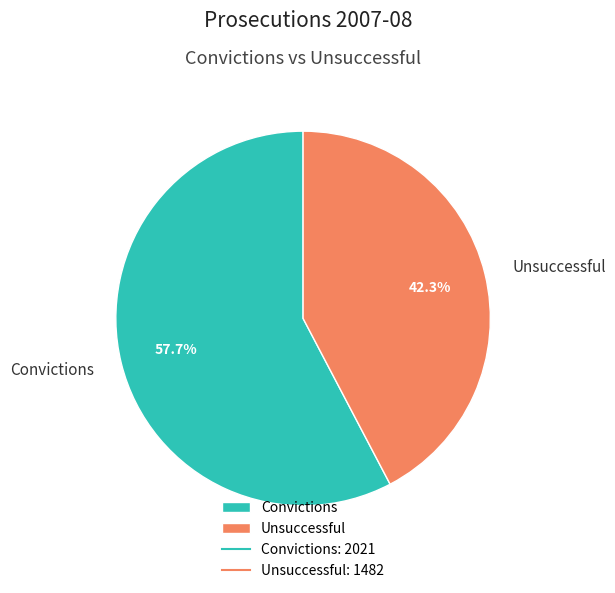

What is the smallest slice in the pie chart?

Unsuccessful